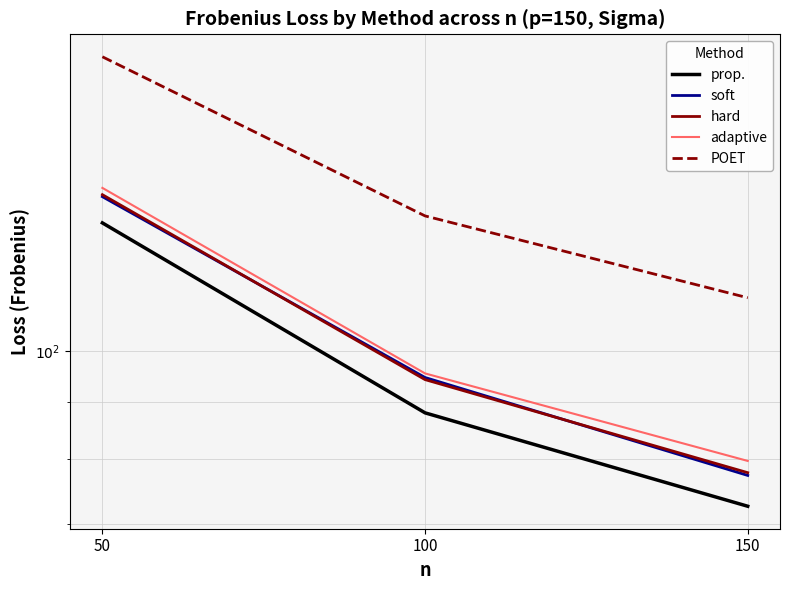

Reading right to left, transcribe all the data shown in this chart.

prop.: 72.6	88.0	130.1
soft: 77.4	94.7	137.3
hard: 77.8	94.2	137.9
adaptive: 79.7	95.5	139.8
POET: 111.5	132.0	183.1